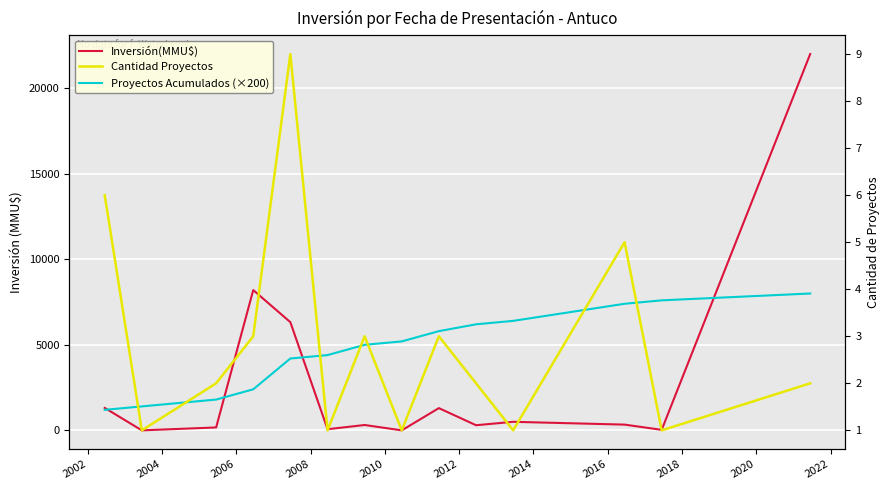

Which series has the largest range (max minus min)?

Inversión(MMU$)